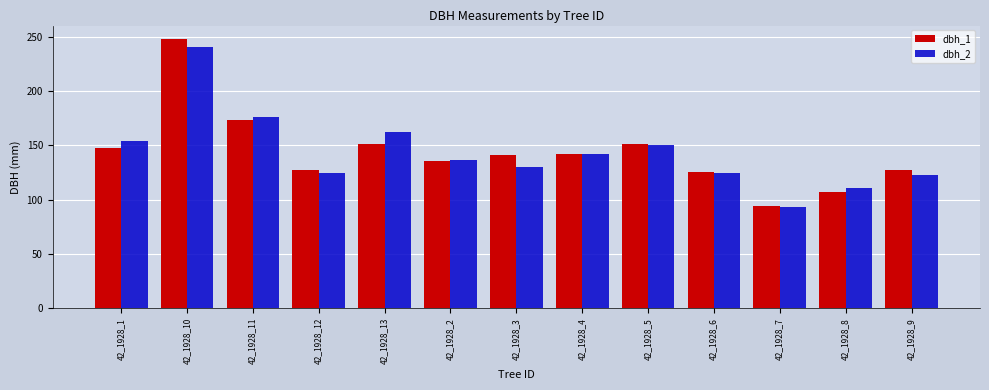

What is the difference between the dbh_2 values at 42_1928_3 and 42_1928_6?

5